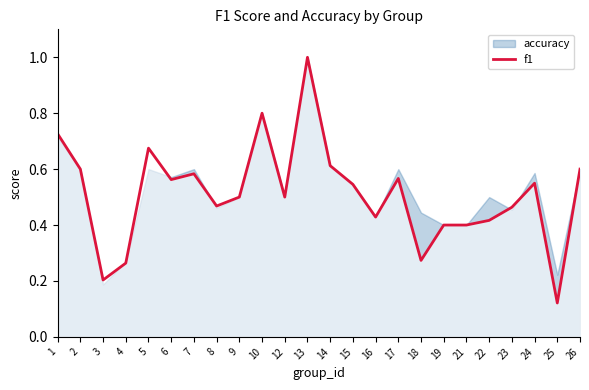

How many lines are shown in the chart?

1